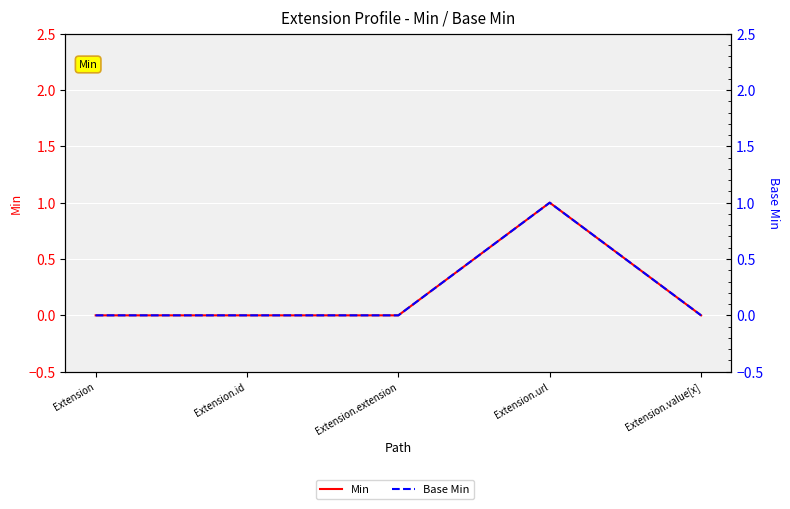

How many Min values are between 0 and 1?

5